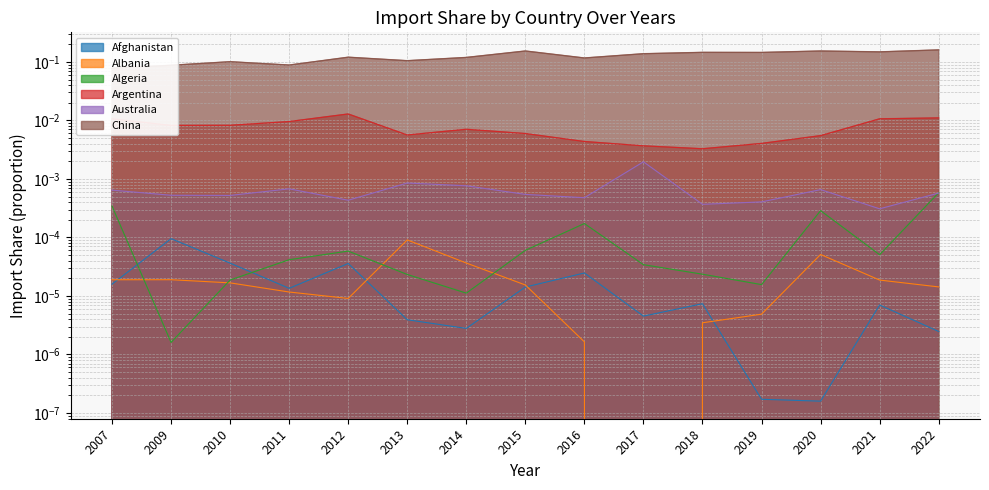

Does the chart have visible grid lines?

Yes